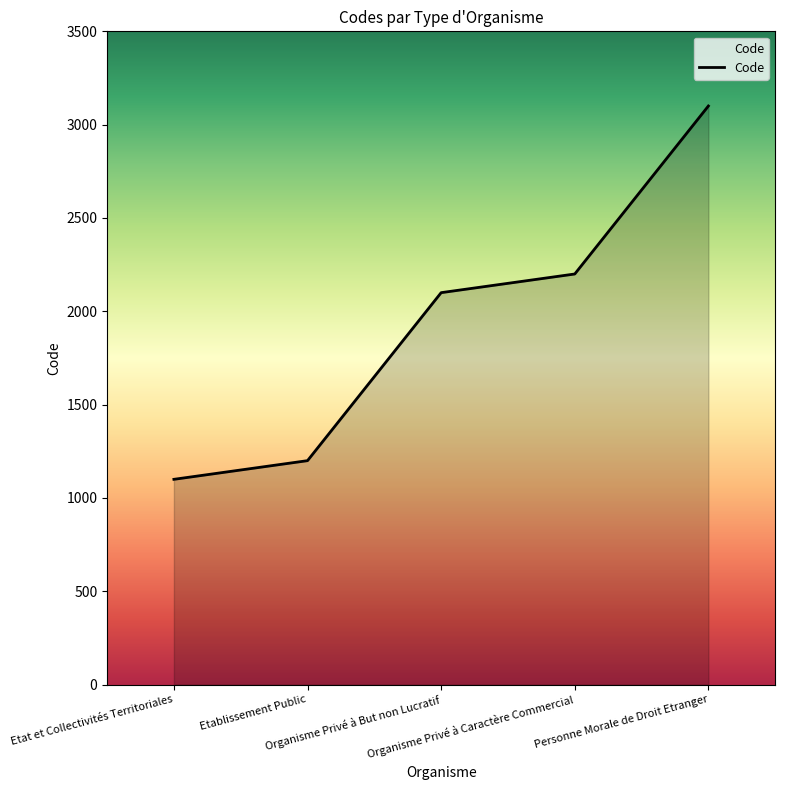

What is the average value?

1940